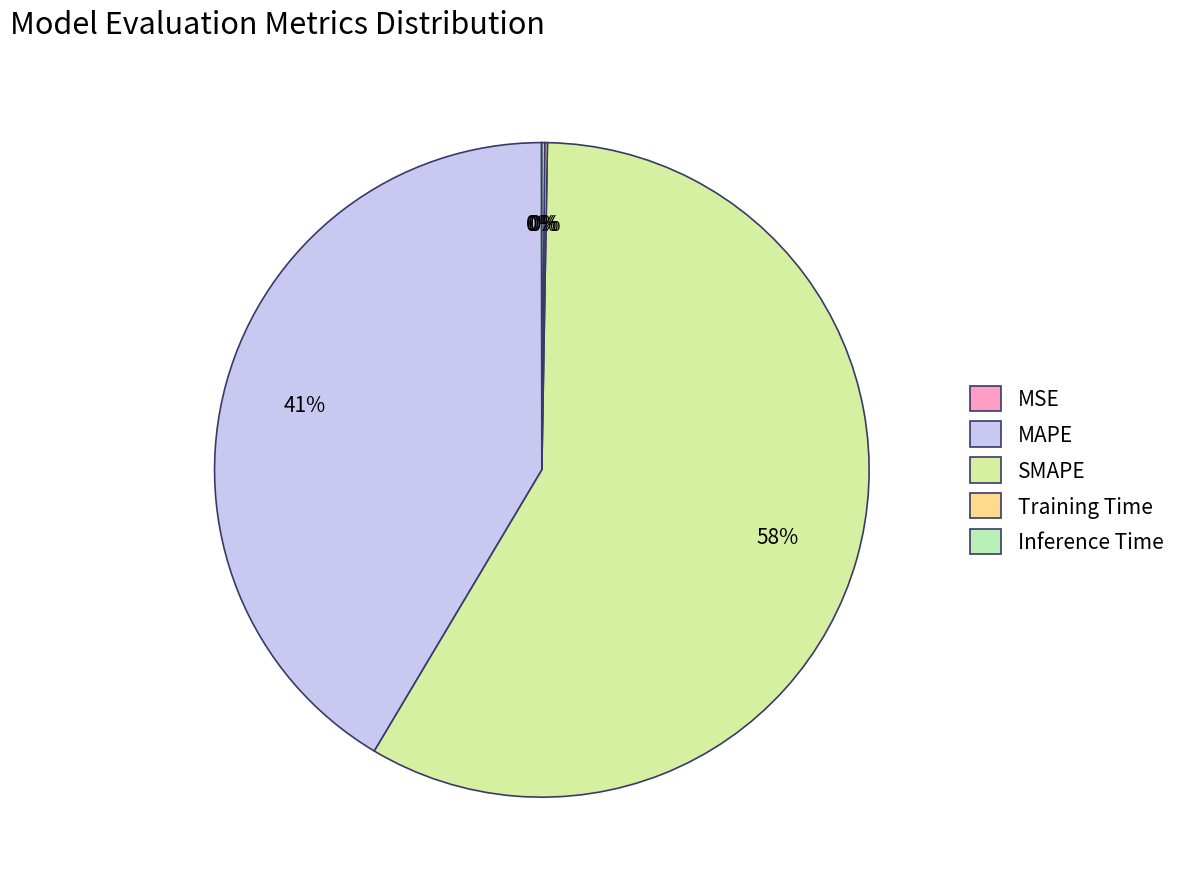

The Inference Time slice represents 0% of the pie. True or false?

True